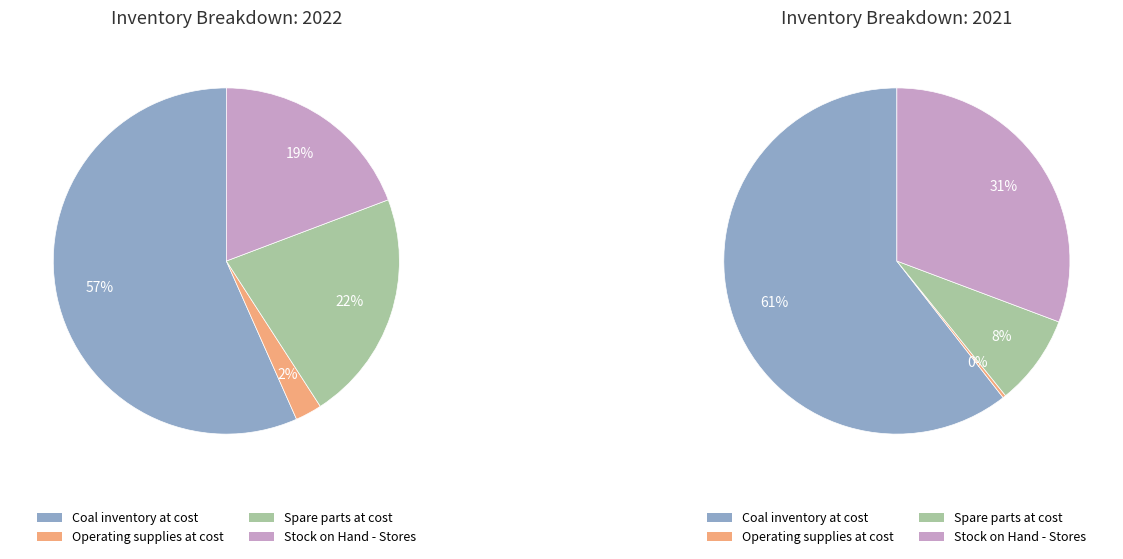

To the nearest percent, what is the average slice percentage?

25%